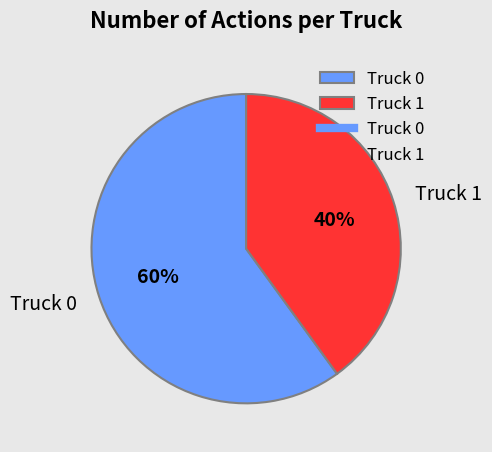

Which category has the biggest portion of the pie?

Truck 0